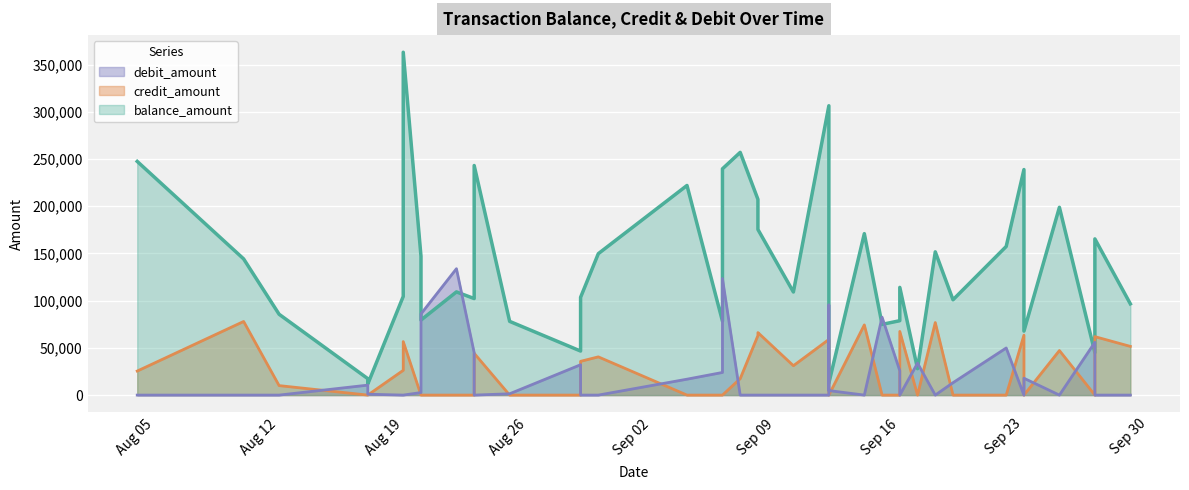

What are all the series names shown in the legend?

balance_amount, credit_amount, debit_amount